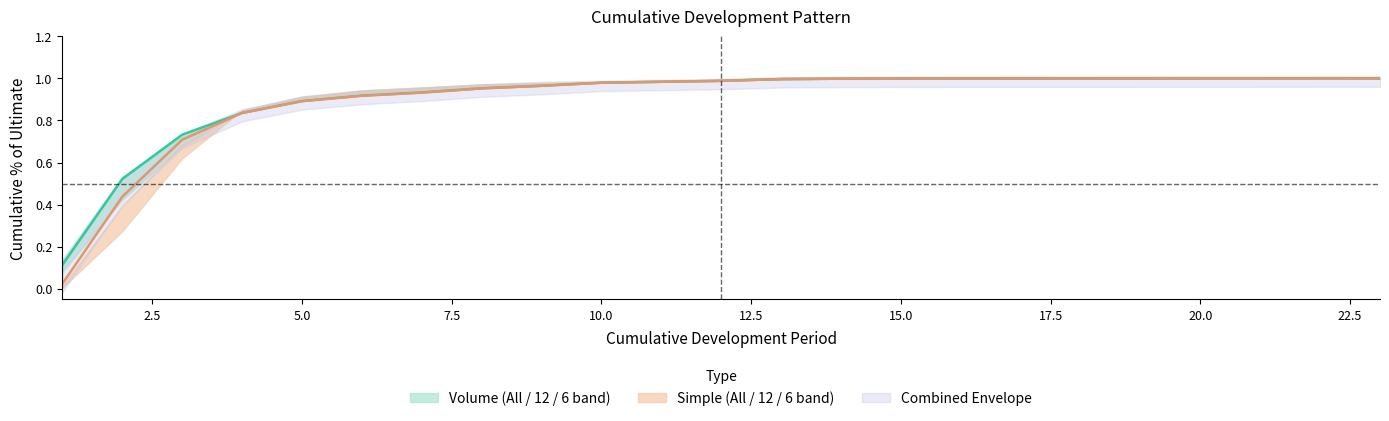

Reading left to right, transcribe all the data shown in this chart.

Volume All: 0.1	0.5	0.7	0.8	0.9	0.9	0.9	1.0	1.0	1.0	1.0	1.0	1.0	1.0	1.0	1.0	1.0	1.0	1.0	1.0	1.0	1.0	1.0
Volume 12: 0.1	0.5	0.7	0.8	0.9	0.9	0.9	1.0	1.0	1.0	1.0	1.0	1.0	1.0	1.0	1.0	1.0	1.0	1.0	1.0	1.0	1.0	1.0
Volume 6: 0.1	0.4	0.7	0.8	0.9	0.9	1.0	1.0	1.0	1.0	1.0	1.0	1.0	1.0	1.0	1.0	1.0	1.0	1.0	1.0	1.0	1.0	1.0
Simple All: 0.0	0.4	0.7	0.8	0.9	0.9	0.9	1.0	1.0	1.0	1.0	1.0	1.0	1.0	1.0	1.0	1.0	1.0	1.0	1.0	1.0	1.0	1.0
Simple 12: 0.0	0.4	0.7	0.8	0.9	0.9	0.9	1.0	1.0	1.0	1.0	1.0	1.0	1.0	1.0	1.0	1.0	1.0	1.0	1.0	1.0	1.0	1.0
Simple 6: 0.0	0.3	0.6	0.8	0.9	0.9	1.0	1.0	1.0	1.0	1.0	1.0	1.0	1.0	1.0	1.0	1.0	1.0	1.0	1.0	1.0	1.0	1.0